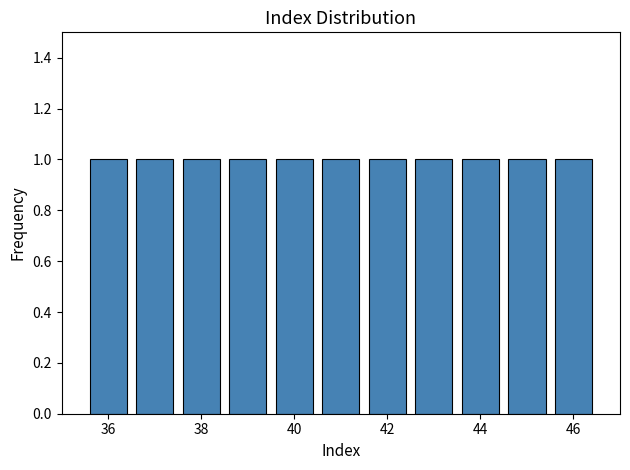

Reading left to right, transcribe this chart: for each bar, give the range it covers on the x-axis and its height. Neither the bar edges nor the heights are printed on the chart, so give them approximately, as read against the axes.

35.5 to 36.5: 1
36.5 to 37.5: 1
37.5 to 38.5: 1
38.5 to 39.5: 1
39.5 to 40.5: 1
40.5 to 41.5: 1
41.5 to 42.5: 1
42.5 to 43.5: 1
43.5 to 44.5: 1
44.5 to 45.5: 1
45.5 to 46.5: 1